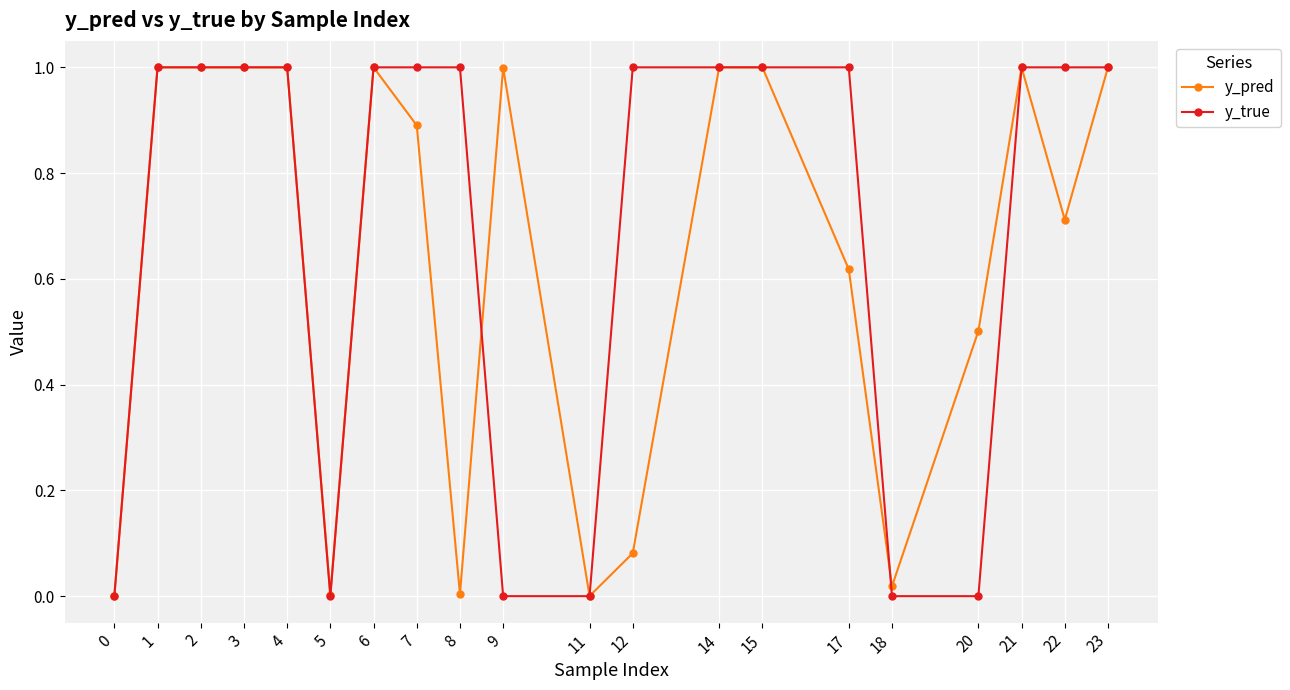

The y_true series shows 1.0 at 15. True or false?

True